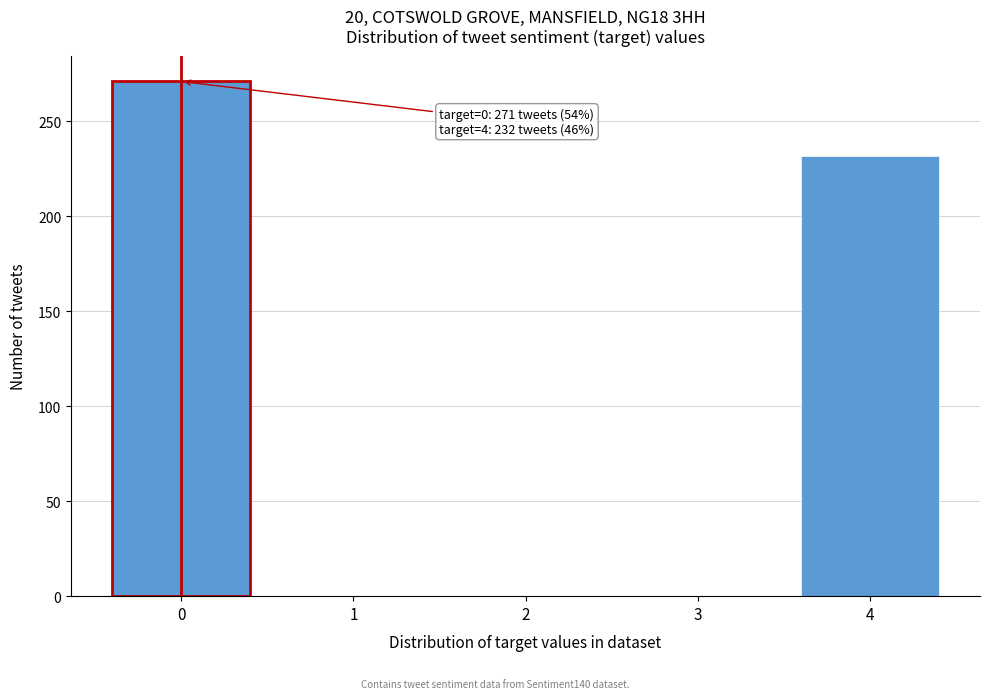

Reading left to right, list all the values displayed in this chart.

0=271	1=0	2=0	3=0	4=232